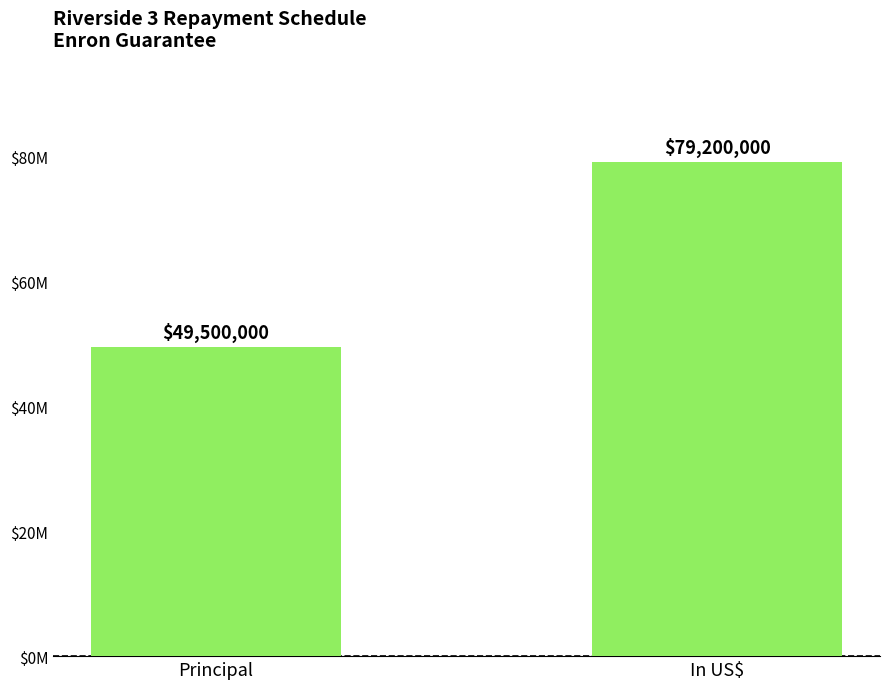

How many values are between 49500000 and 79200000?

2